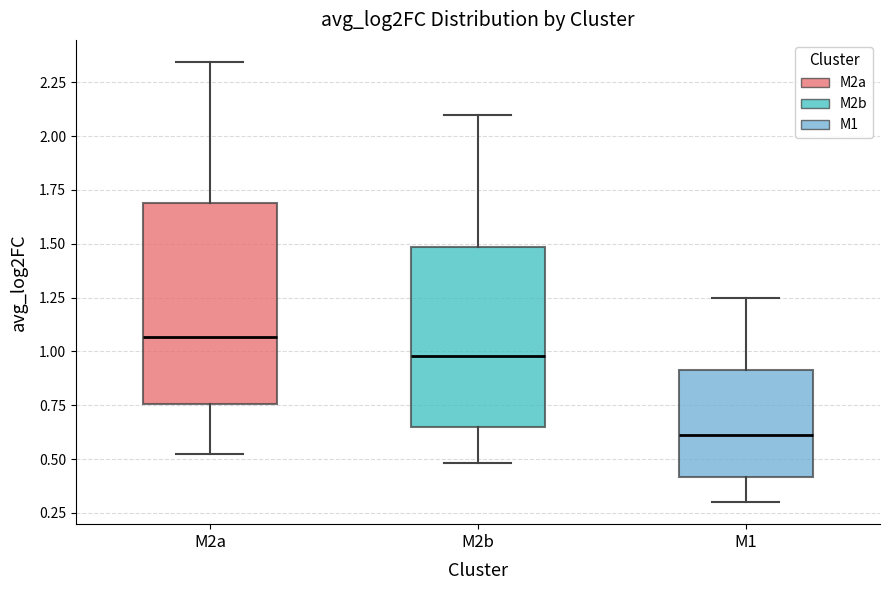

Where does the lower whisker of the box for M2a end on the y-axis? The values are not printed on the chart, so give them approximately, as read against the axis.

0.50